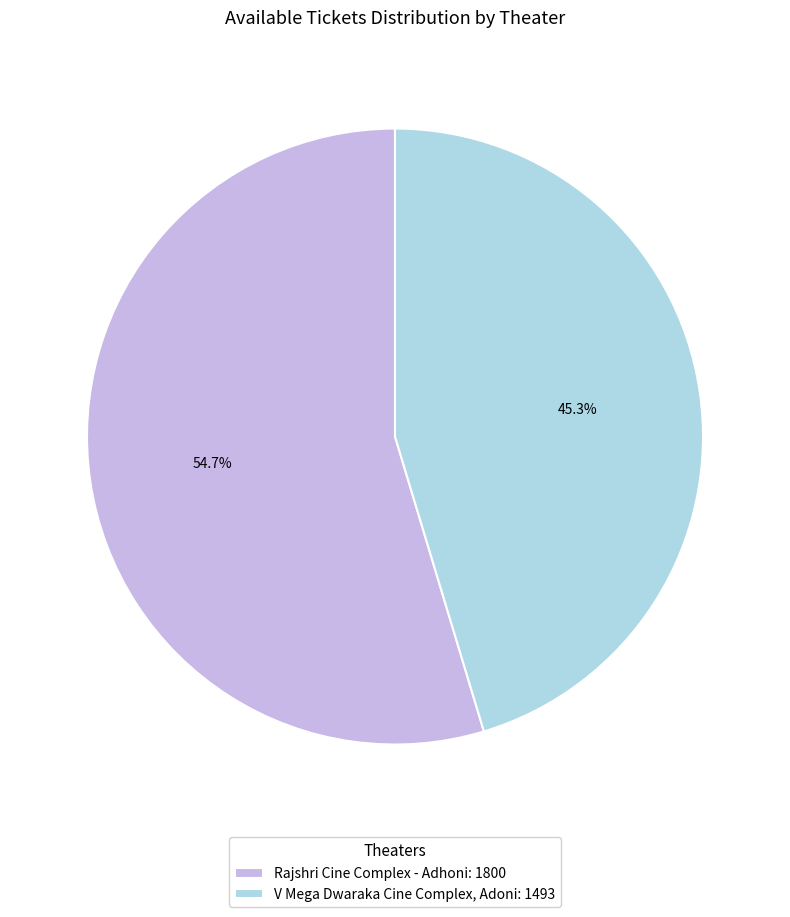

Combined, what portion of the pie is Rajshri Cine Complex - Adhoni and V Mega Dwaraka Cine Complex, Adoni?

100.0%